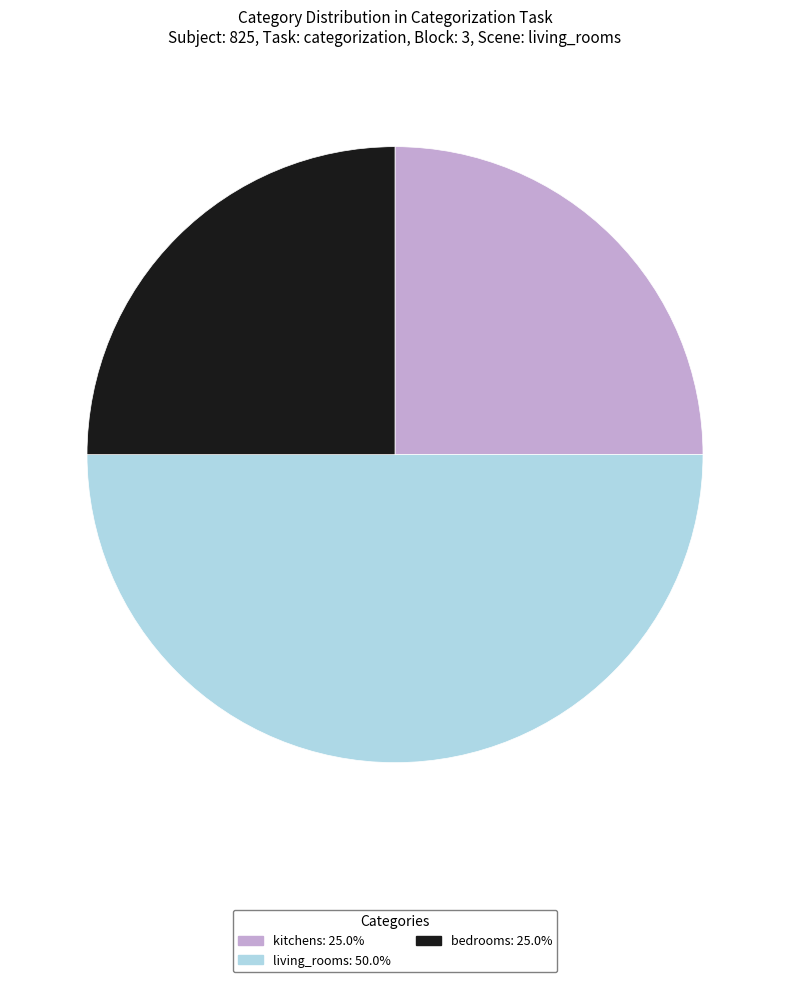

How many segments does this pie chart have?

3